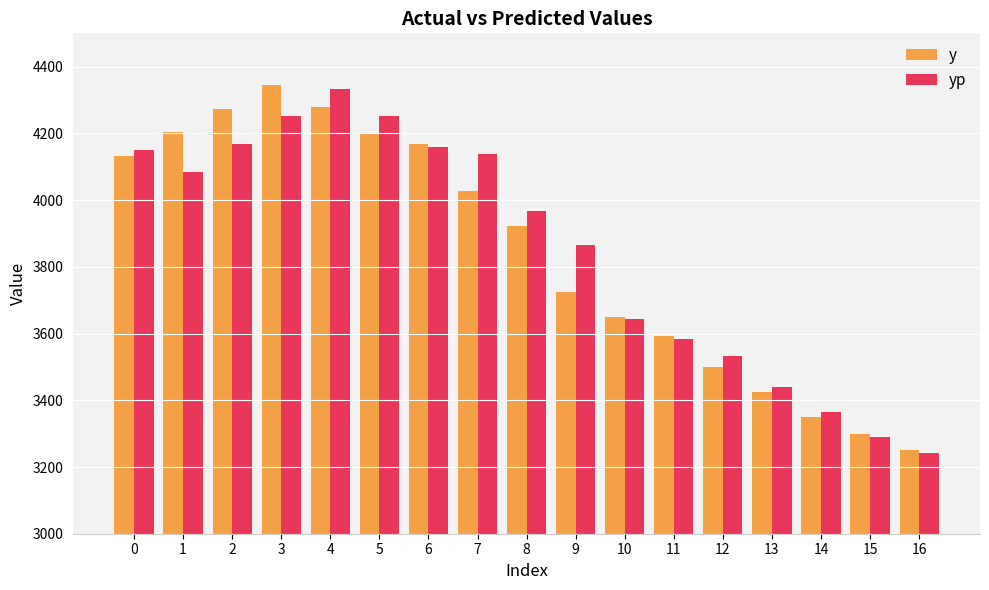

What are all the series names shown in the legend?

y, yp